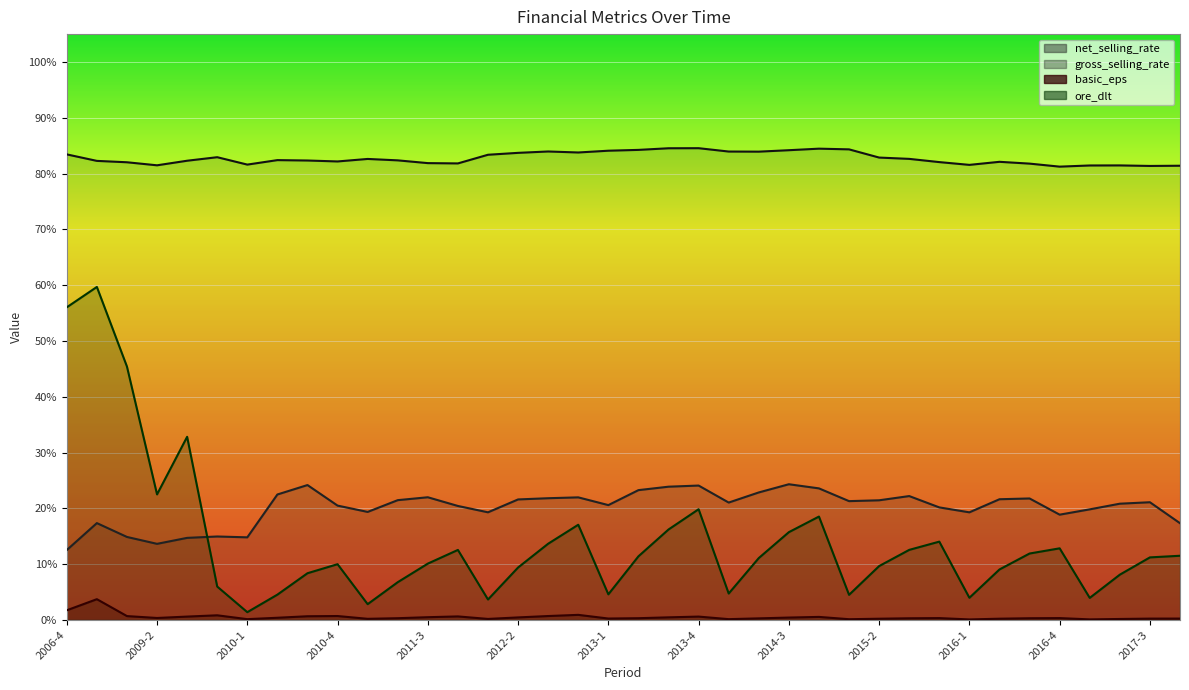

The value of basic_eps at 2011-2 is 0.3. True or false?

True